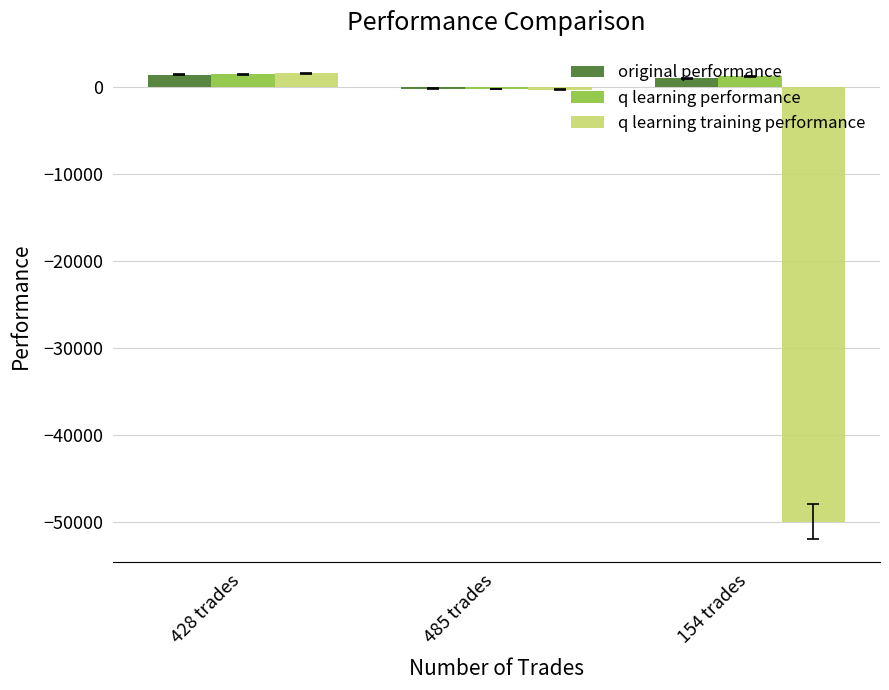

Reading left to right, transcribe all the data shown in this chart.

original performance: 1368.7	-214.4	974.7
q learning performance: 1448.0	-276.2	1183.8
q learning training performance: 1538.8	-326.9	-50000.0